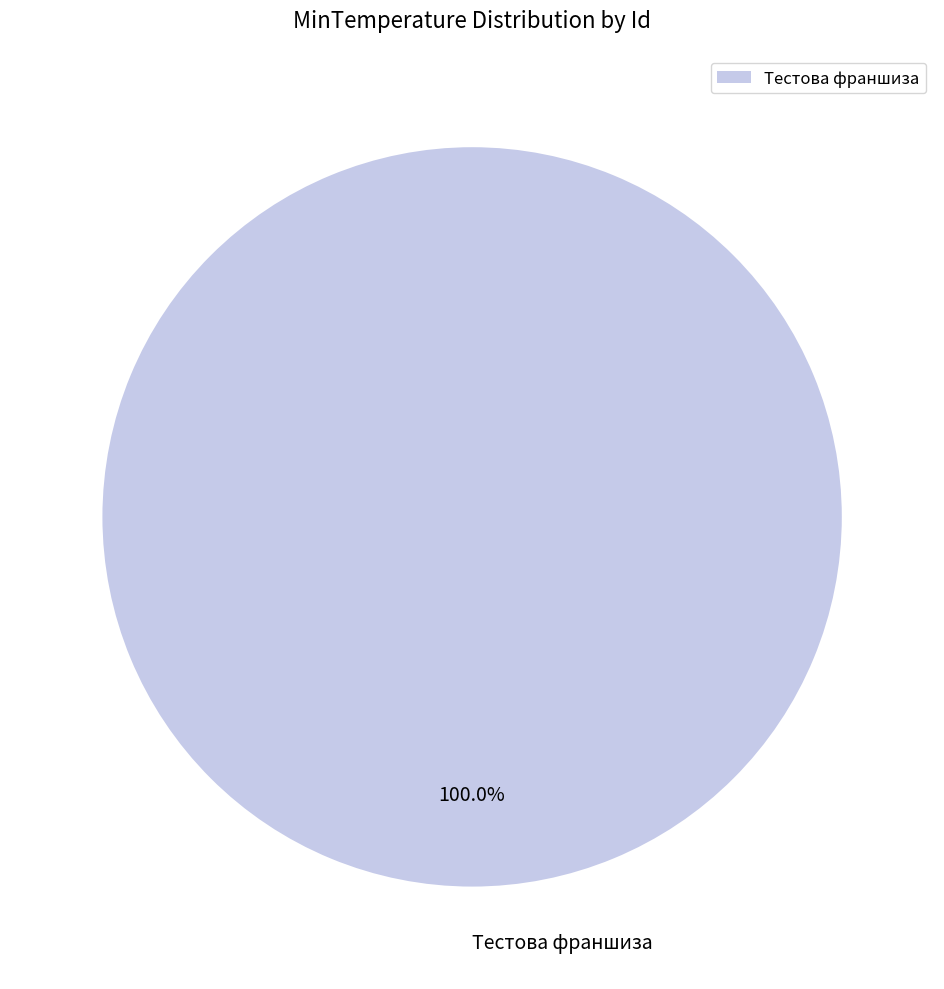

Is there any slice that represents more than half of the pie?

Yes